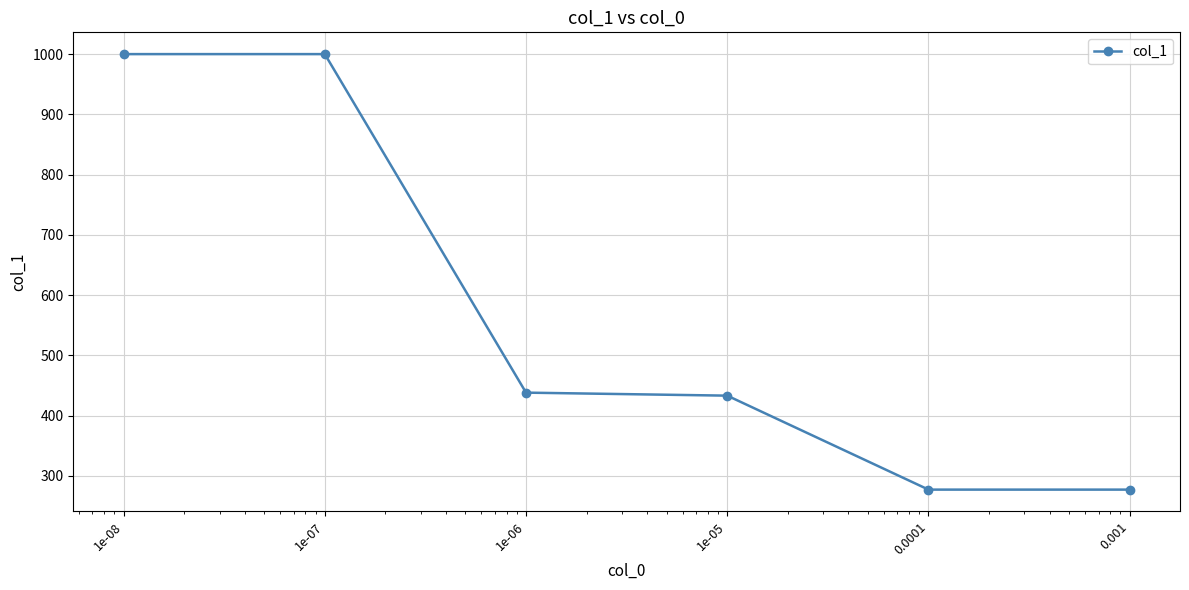

How many data points are less than 438?

3